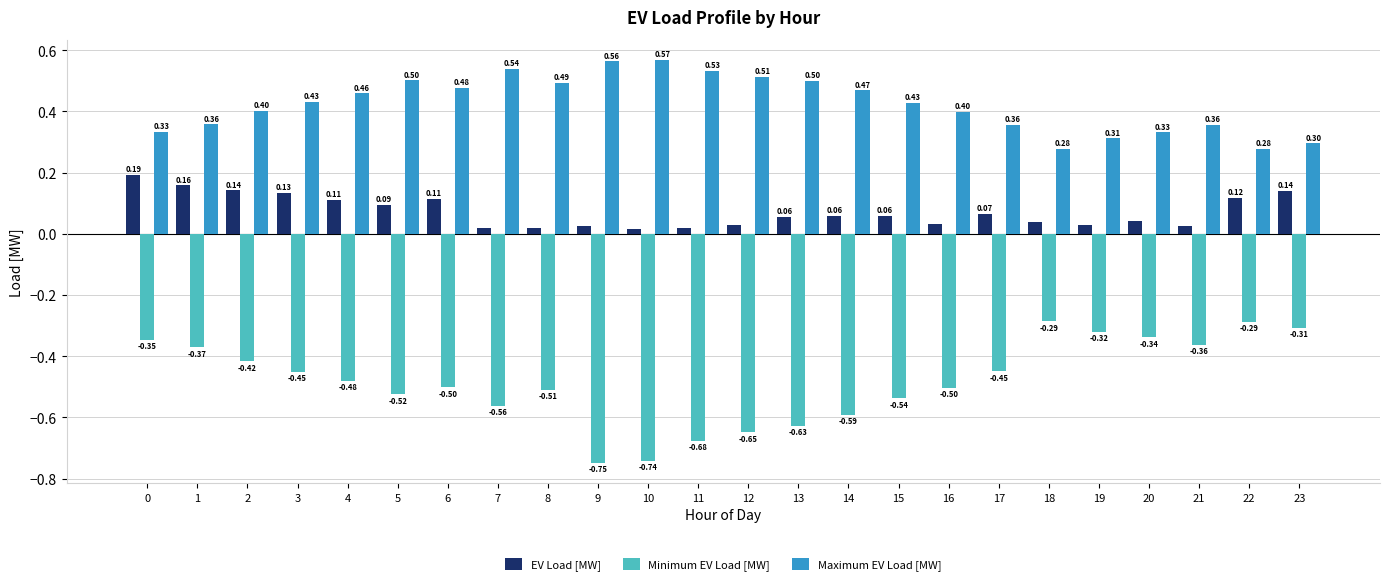

Which series has the widest spread of values?

Minimum EV Load [MW]